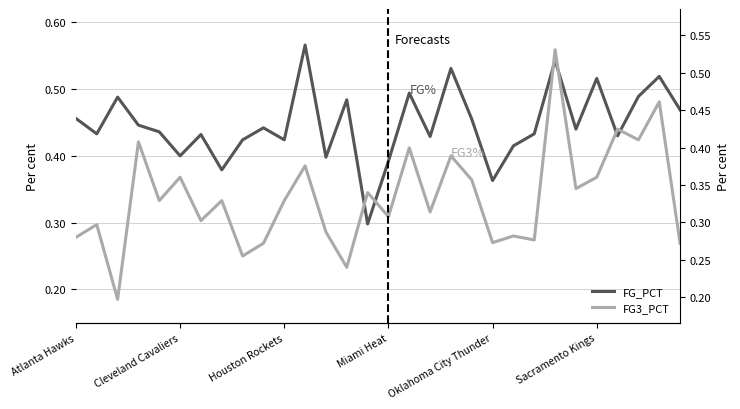

Is it true that FG3_PCT equals 0.5 at Oklahoma City Thunder?

False